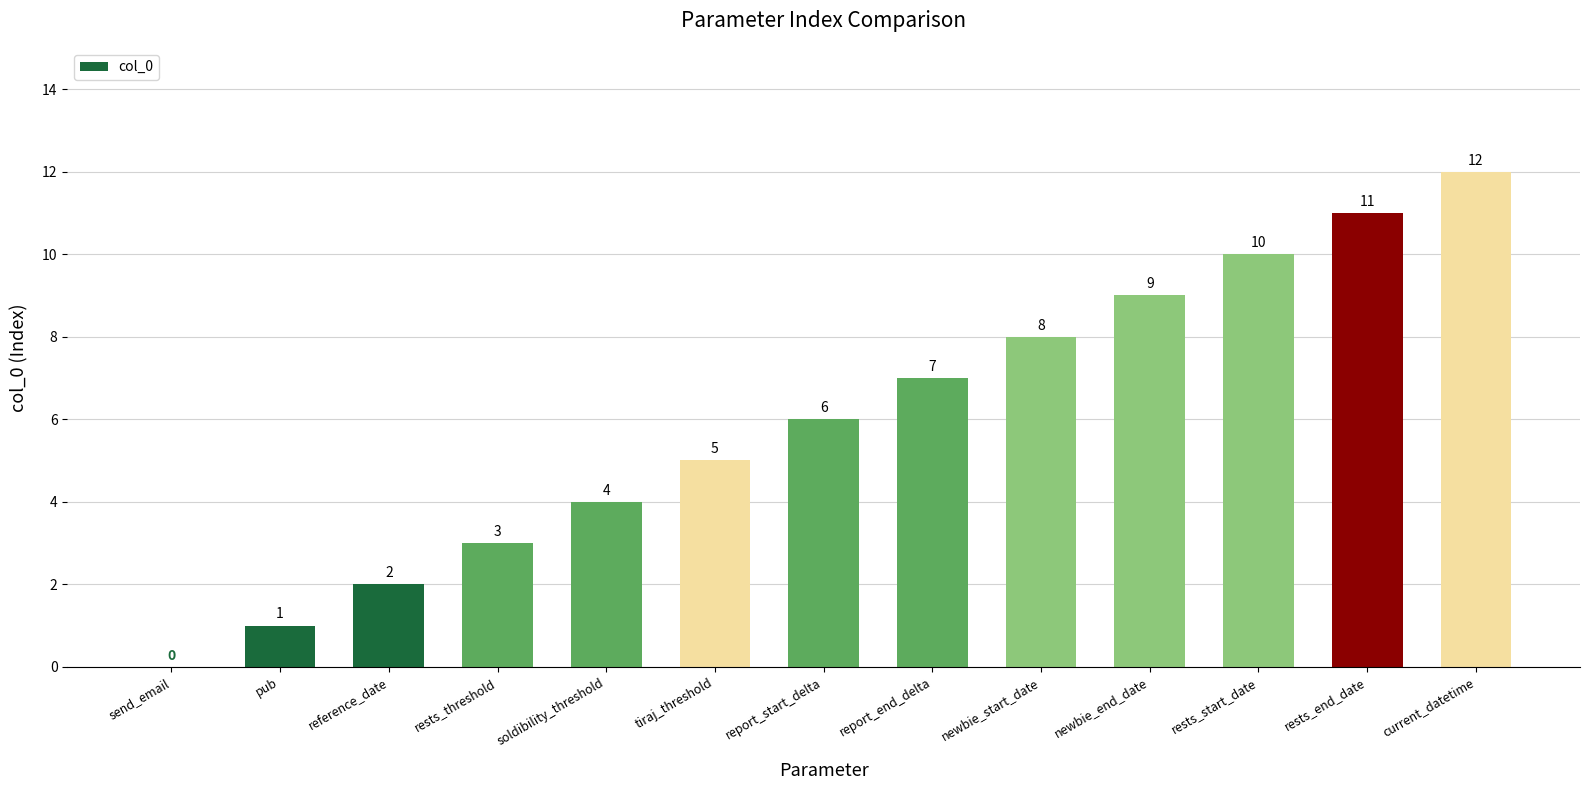

Where is the data nearest to the value 6?

report_start_delta